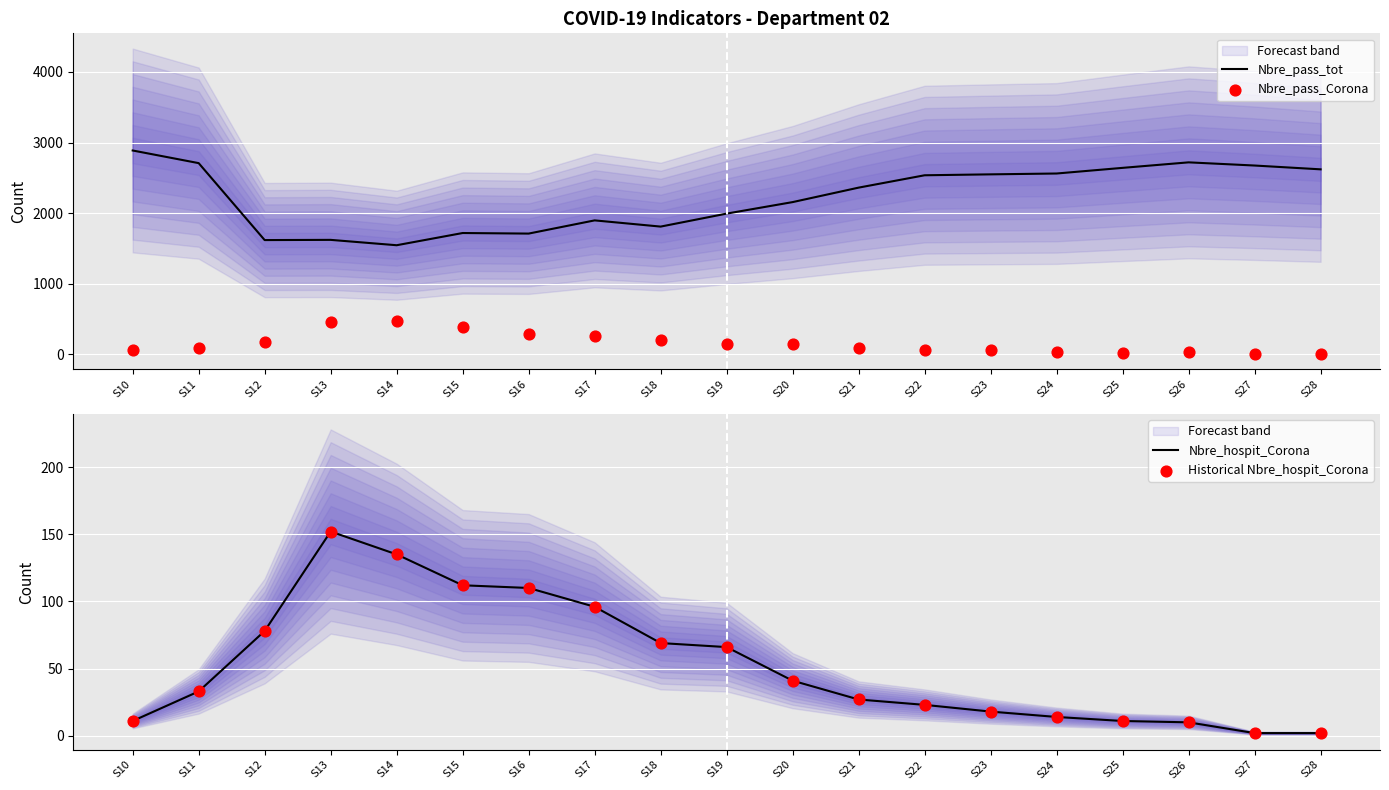

Which series has the widest spread of Y values?

Nbre_pass_tot